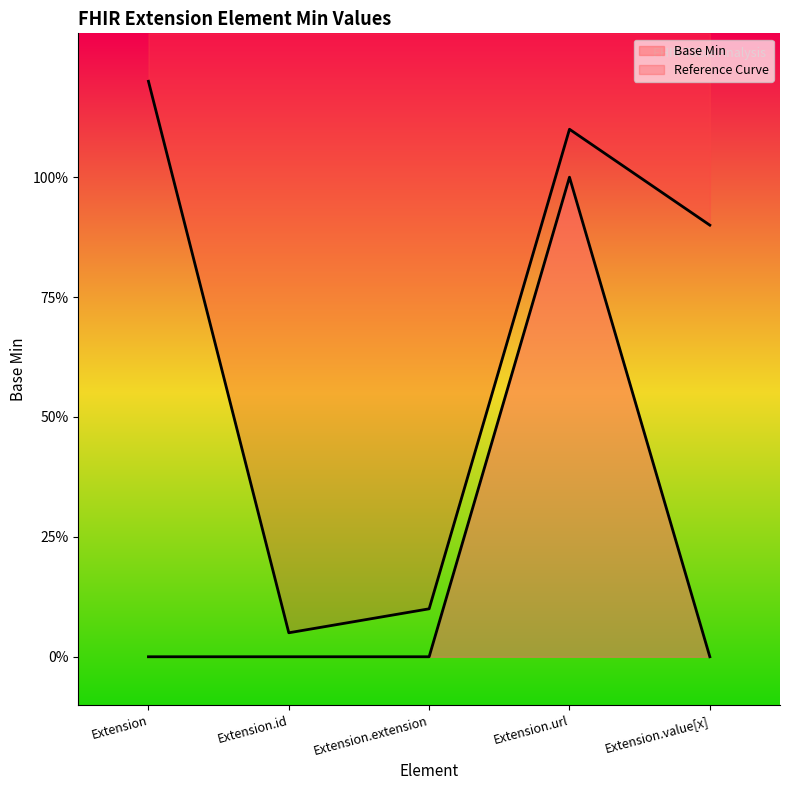

True or false: the data shows -1 at Extension.

False